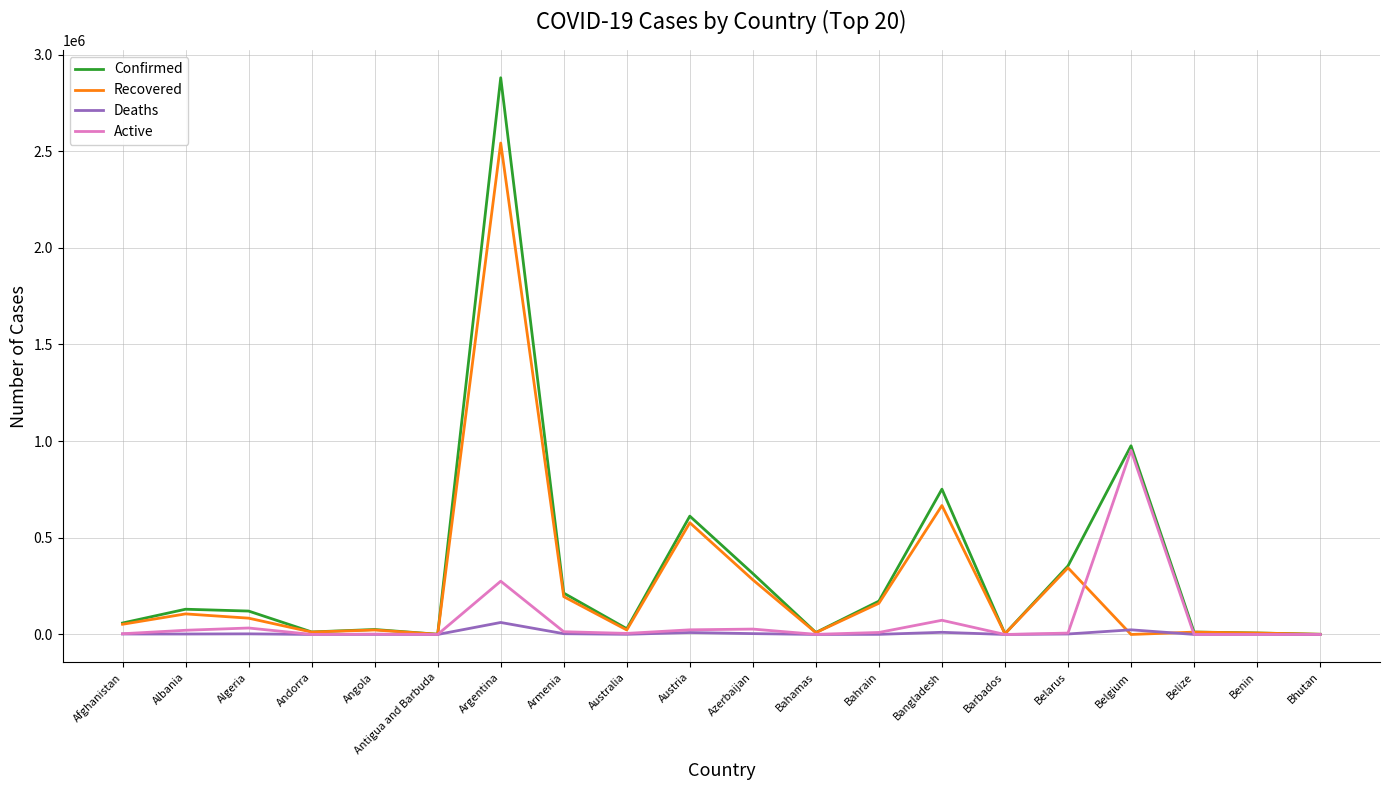

The value of Confirmed at Argentina is 2879677. True or false?

True